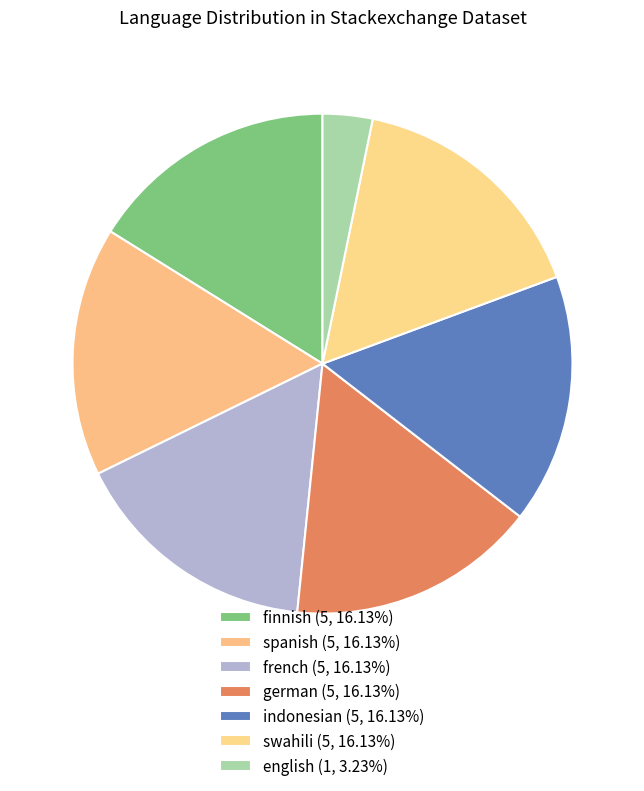

Which slice is the smallest?

english